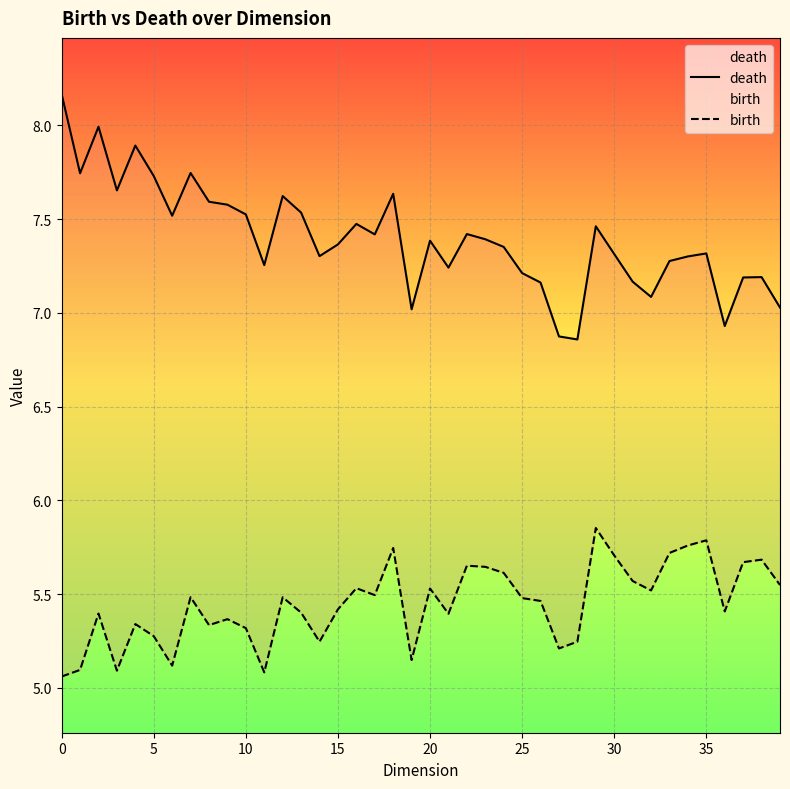

At which label does death reach its minimum?

28